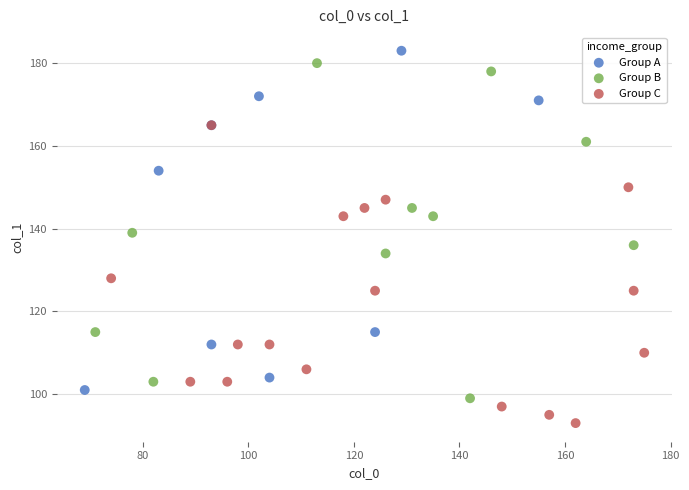

Which series reaches the maximum Y coordinate?

Group A